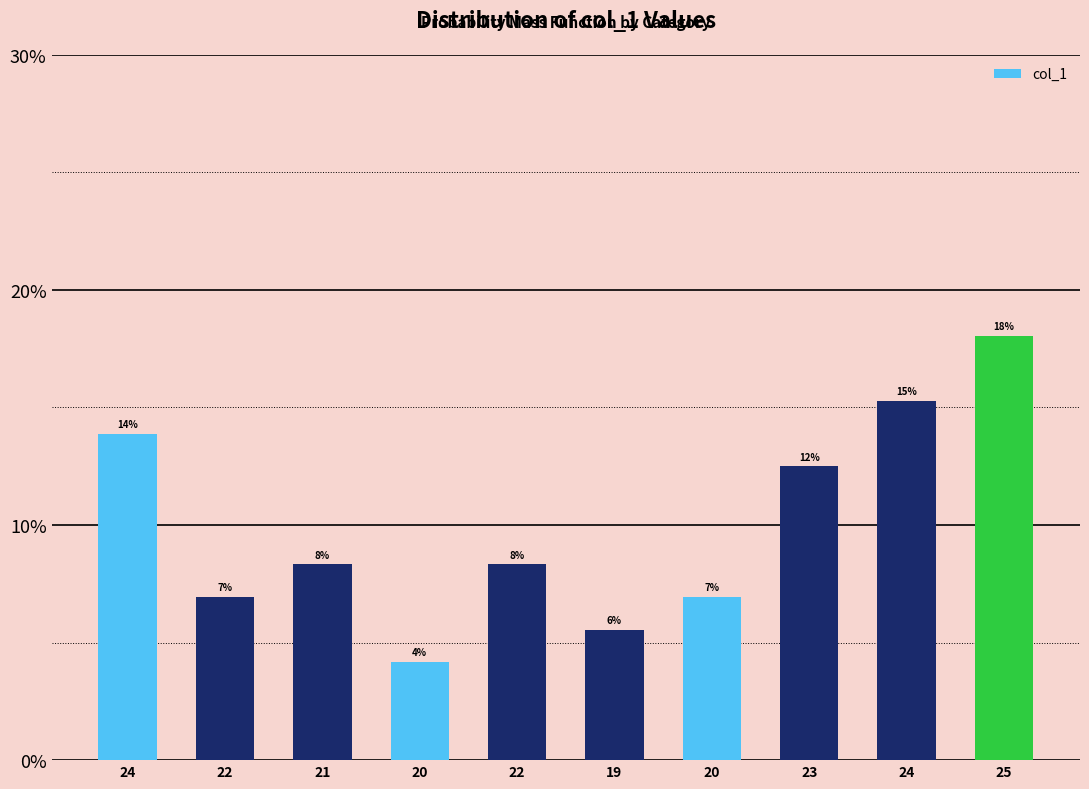

Reading left to right, list all the values displayed in this chart.

24=0.1	22=0.1	21=0.1	20=0.0	22=0.1	19=0.1	20=0.1	23=0.1	24=0.2	25=0.2